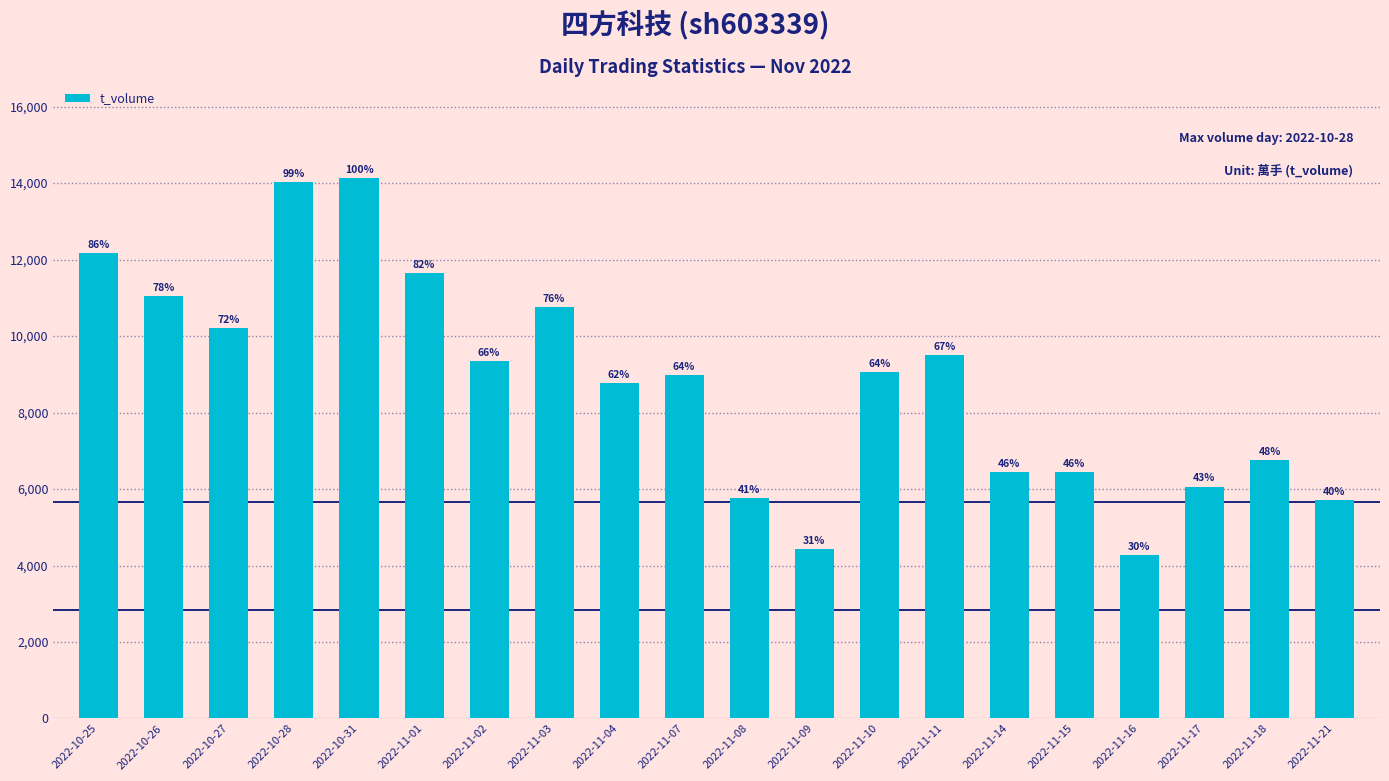

Are the bars horizontal?

No